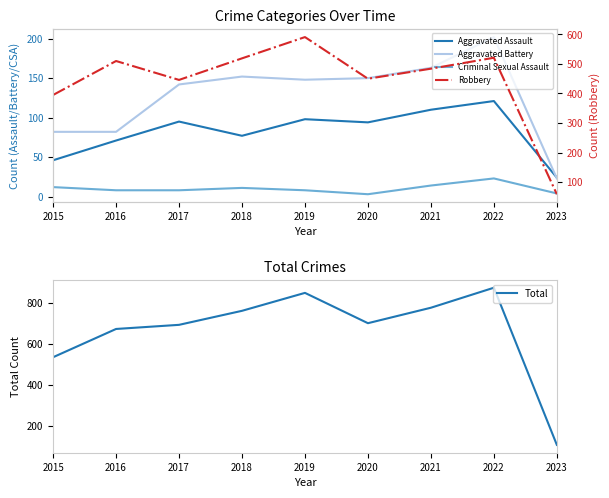

Reading left to right, transcribe all the data shown in this chart.

Aggravated Assault: 2015=46	2016=71	2017=95	2018=77	2019=98	2020=94	2021=110	2022=121	2023=24
Aggravated Battery: 2015=82	2016=82	2017=142	2018=152	2019=148	2020=150	2021=163	2022=202	2023=23
Criminal Sexual Assault: 2015=12	2016=8	2017=8	2018=11	2019=8	2020=3	2021=14	2022=23	2023=4
Robbery: 2015=395	2016=510	2017=446	2018=519	2019=591	2020=450	2021=484	2022=521	2023=59
Total: 2015=535	2016=672	2017=692	2018=760	2019=847	2020=700	2021=775	2022=872	2023=110